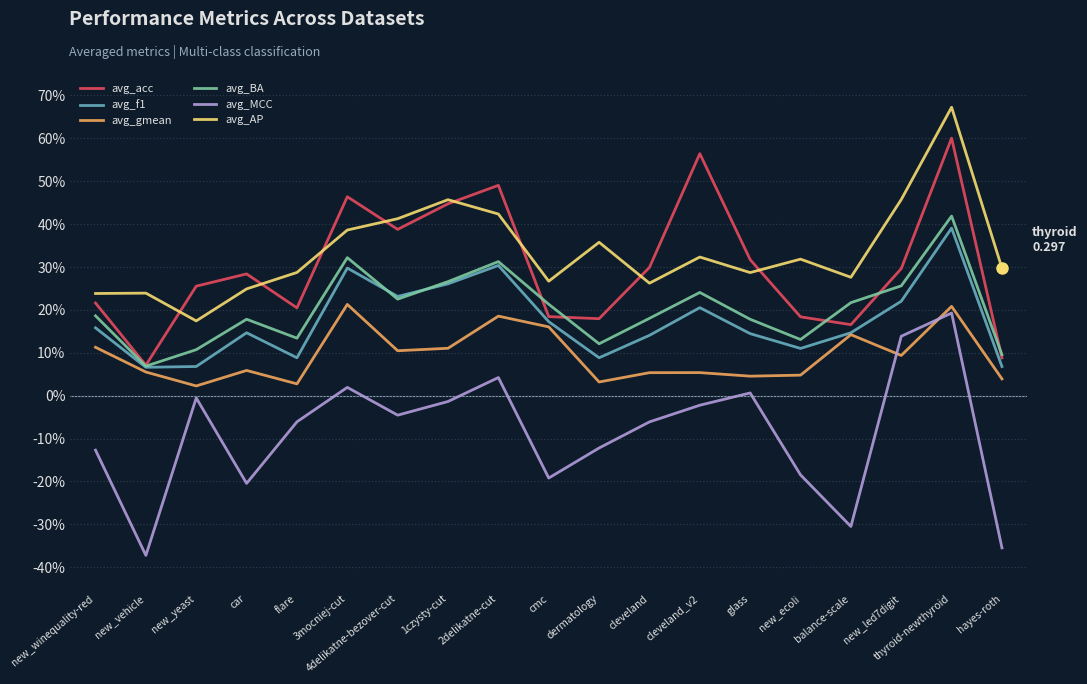

Does the chart have visible grid lines?

Yes